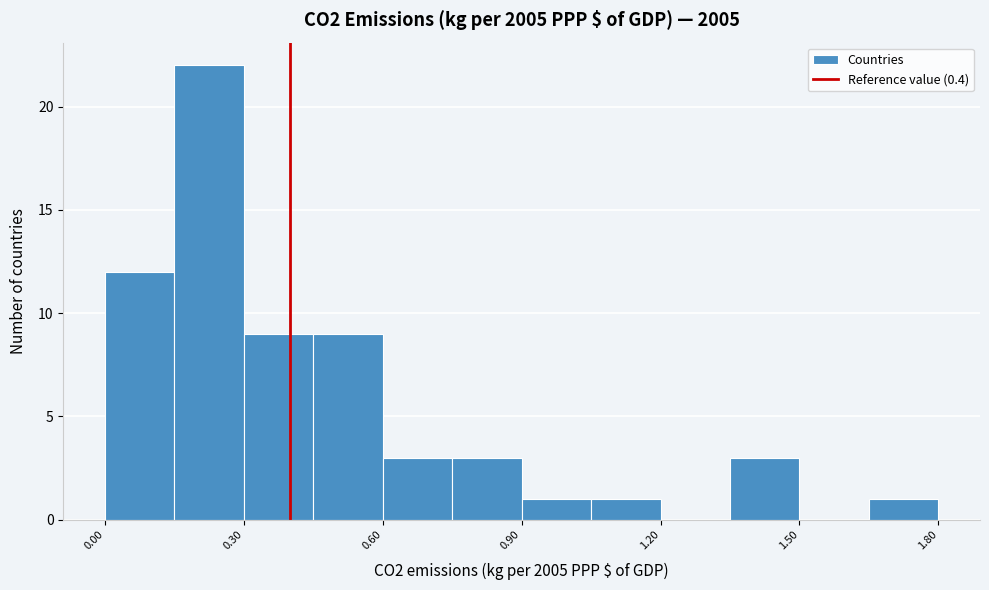

Read against the x-axis, roughly where is the centre of the tallest bar?

0.25